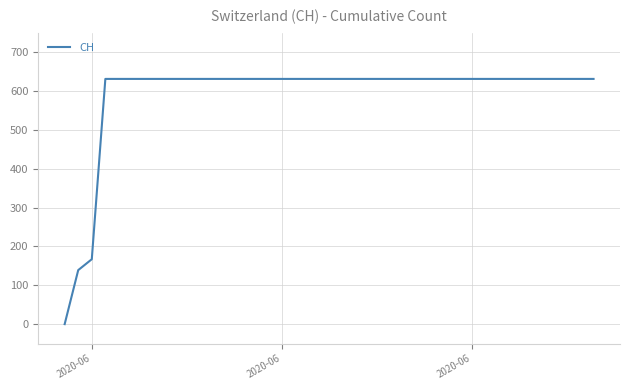

Count the number of categories in the chart.

40